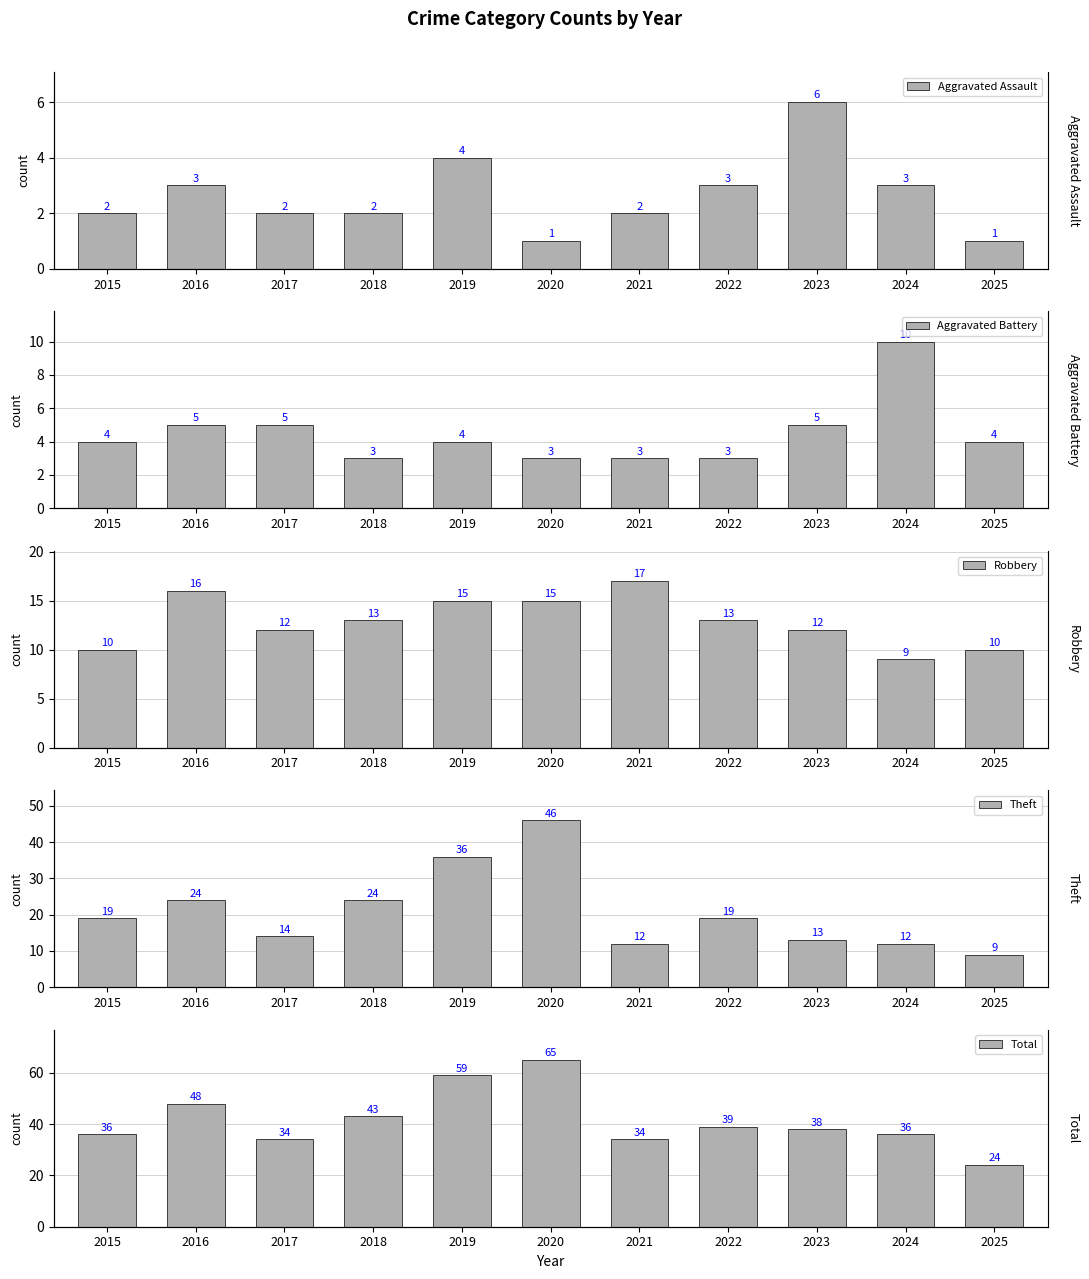

Rank the series by their maximum value, from highest to lowest.

Total, Theft, Robbery, Aggravated Battery, Aggravated Assault